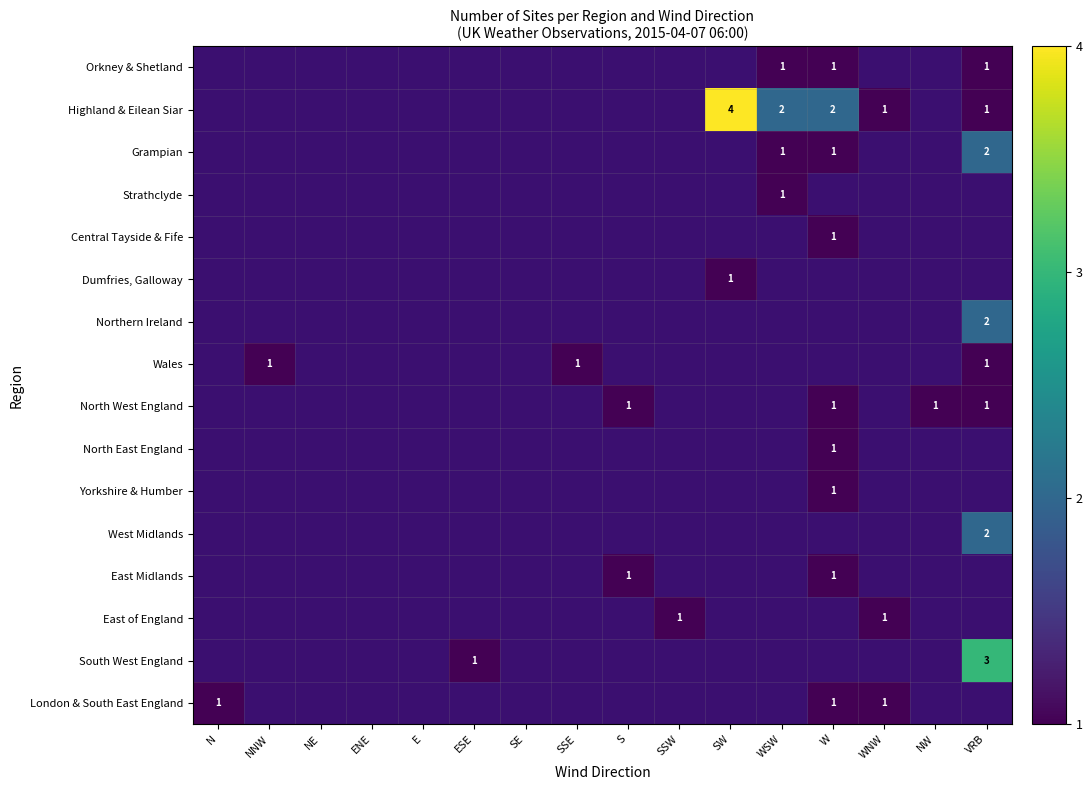

The value of Dumfries, Galloway at SW is 1. True or false?

True